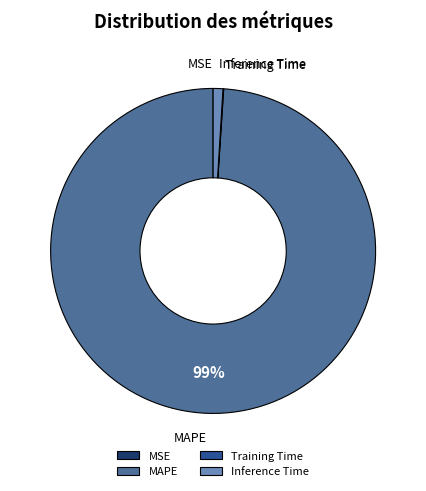

Which slice represents more than half of the pie?

MAPE